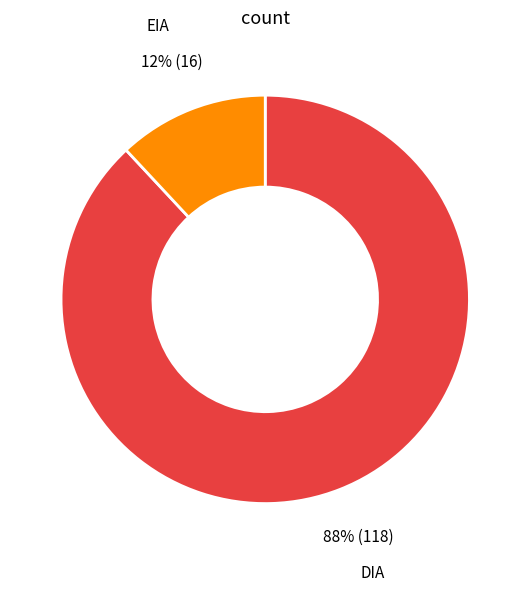

Is there any slice that represents more than half of the pie?

Yes